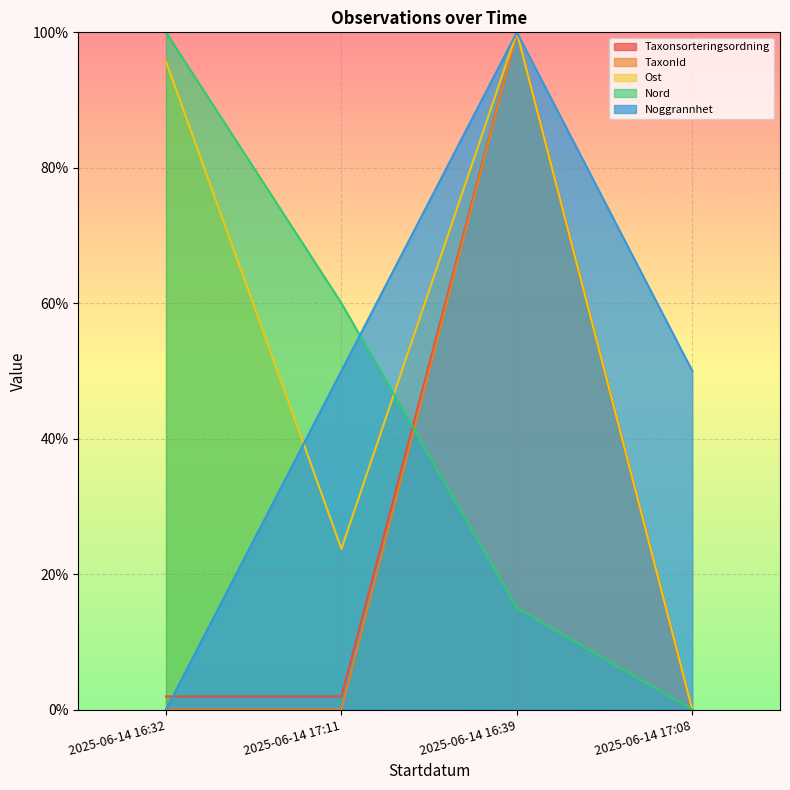

How many times do Taxonsorteringsordning and Nord cross each other?

1